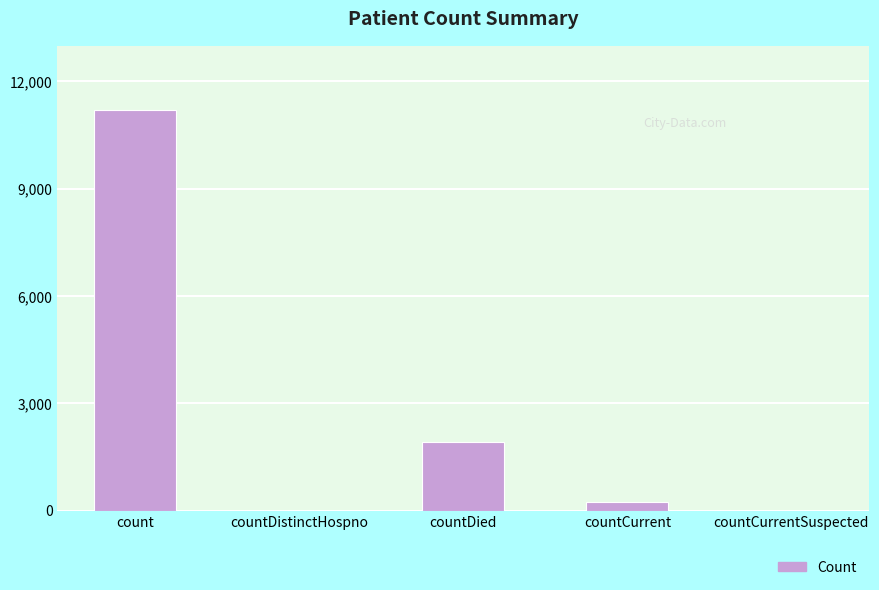

What is the sum of all values?

13368